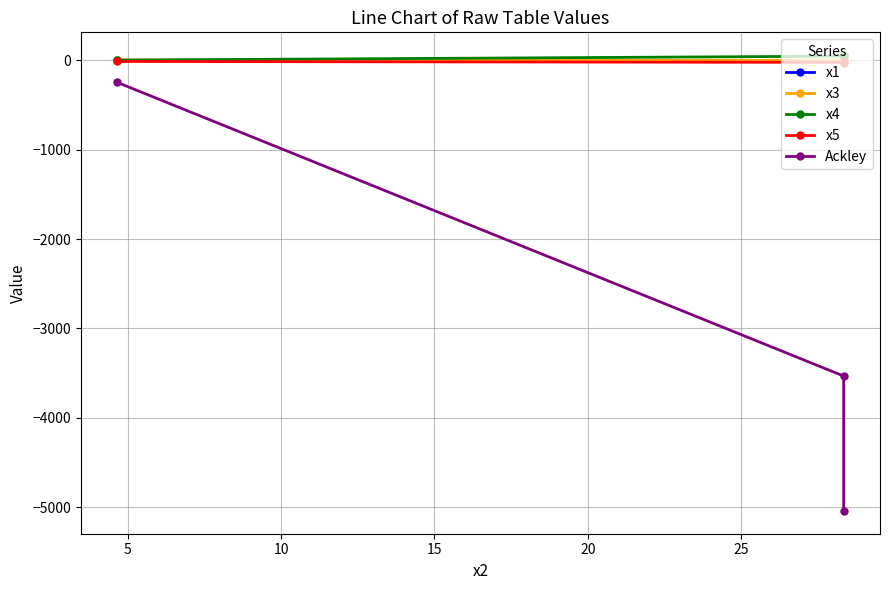

What is the sum of all x5 values?

-72.8